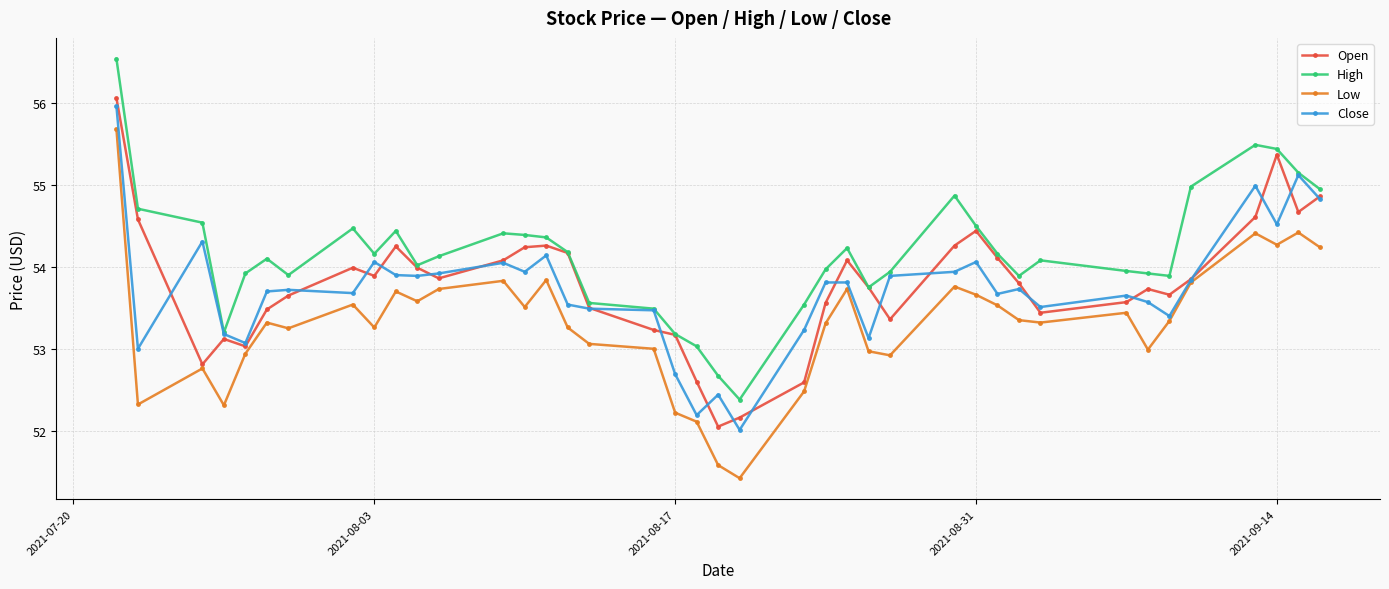

At how many categories does at least one series exceed 51?

40